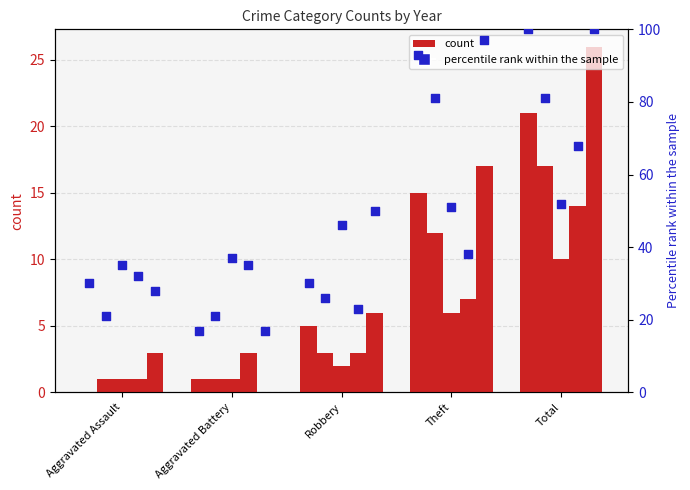

At which category is the sum across all series the highest?

Total